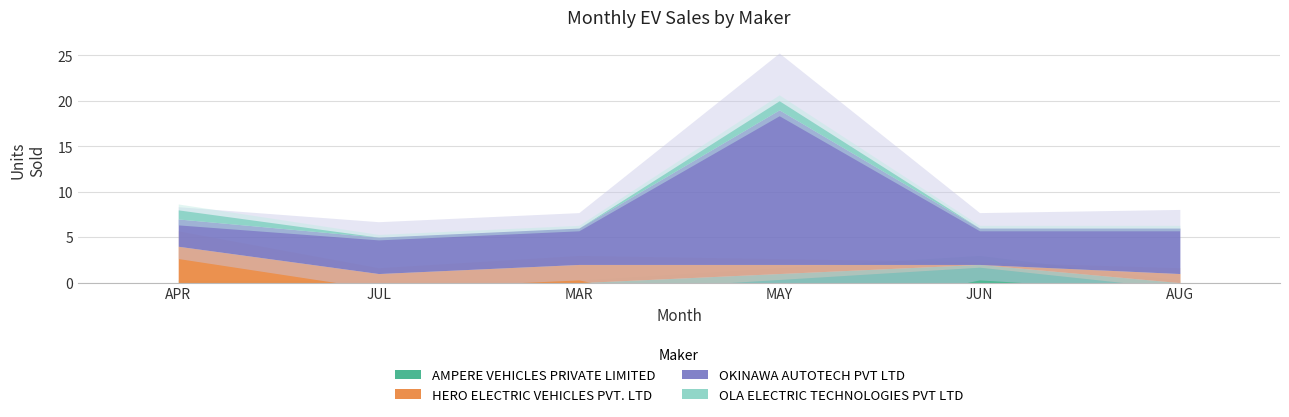

The value of HERO ELECTRIC VEHICLES PVT. LTD at MAY is 1. True or false?

True